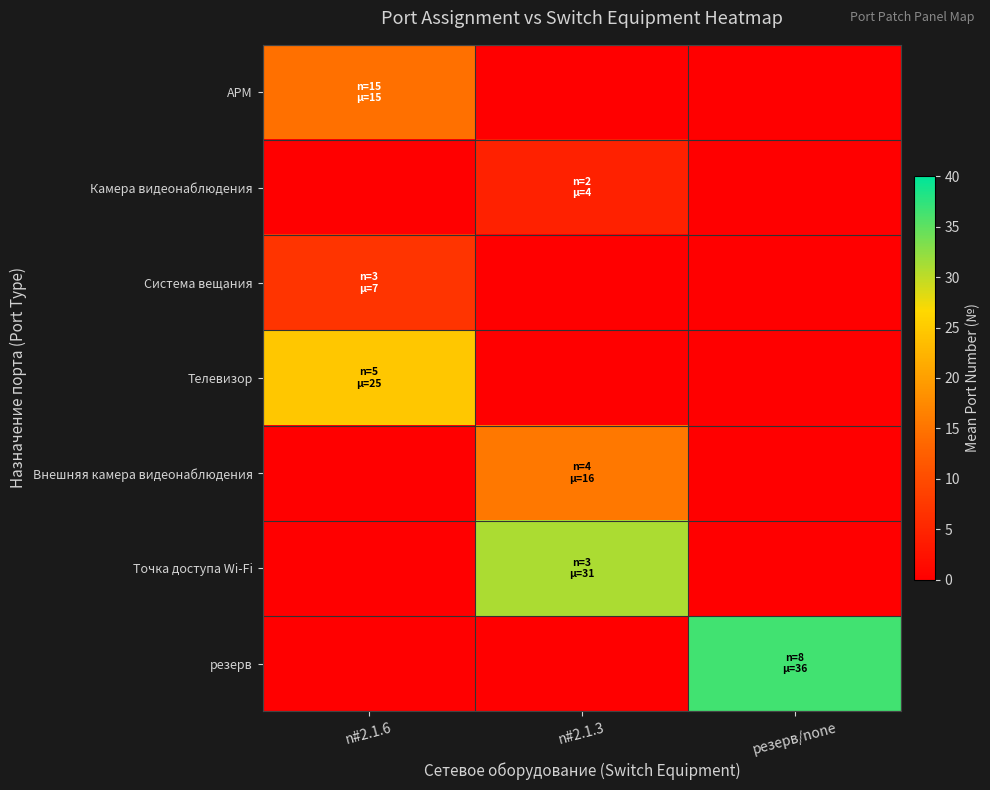

How many distinct data groups are displayed?

7